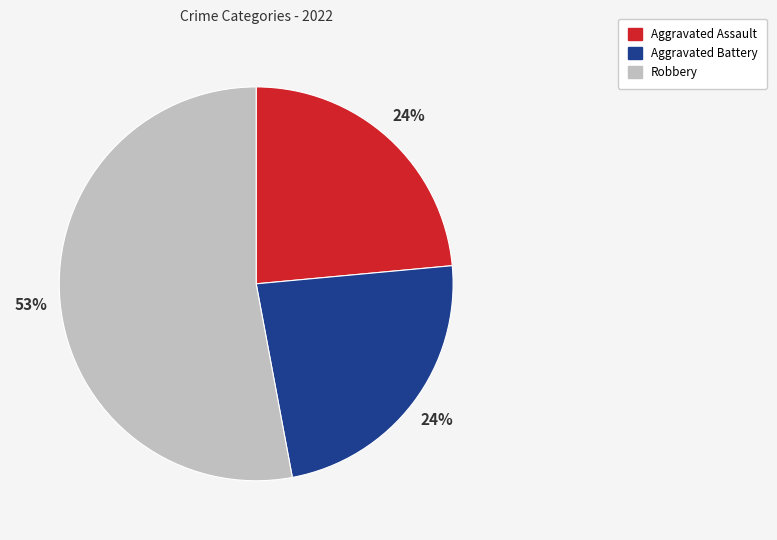

True or false: Aggravated Battery accounts for 33% of the total.

False